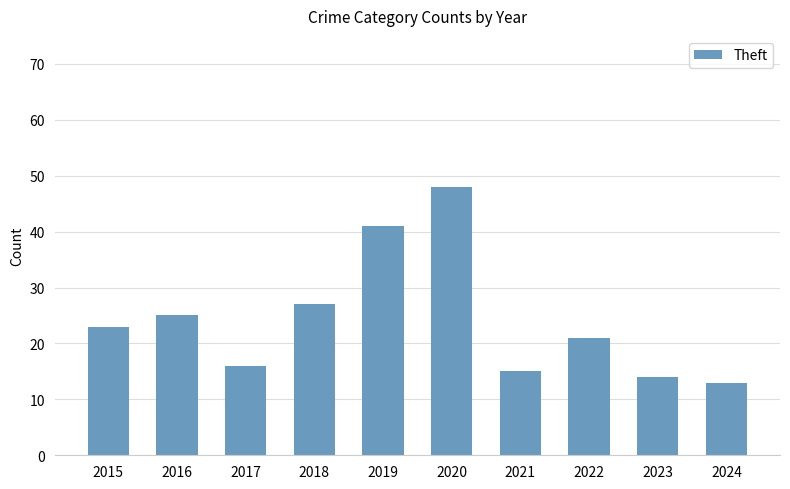

Reading left to right, extract all data points from this chart.

23	25	16	27	41	48	15	21	14	13